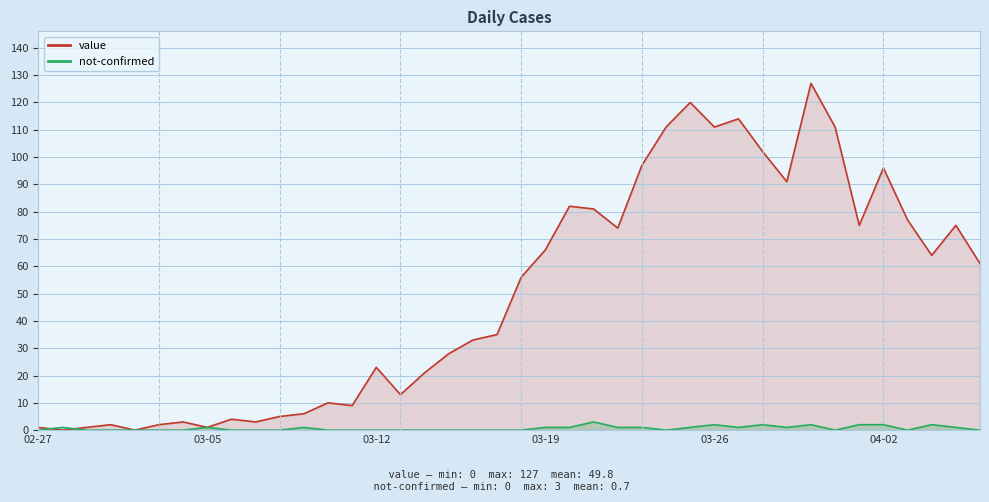

Which series has the widest spread of values?

value